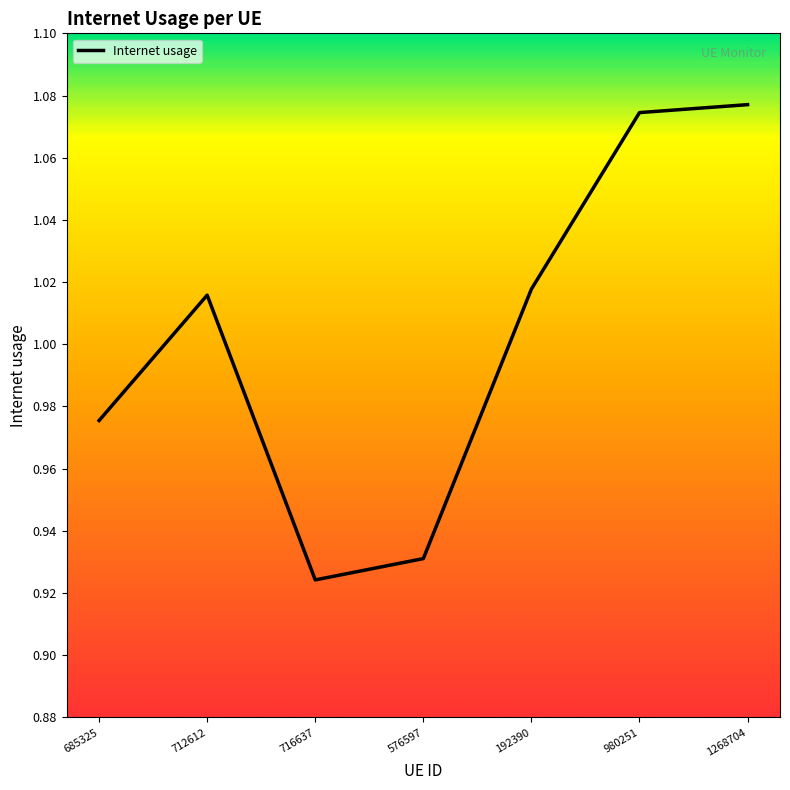

True or false: the data has more than 0 interior local peaks.

True